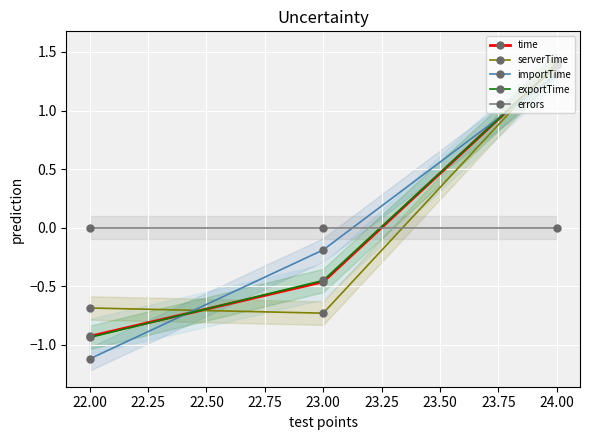

True or false: importTime has a value of -1.8 at 22.00.

False